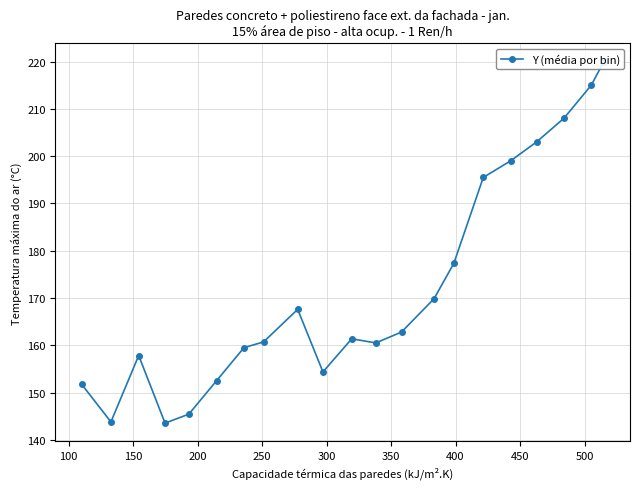

The chart shows a value of 50.0 at 300. True or false?

False